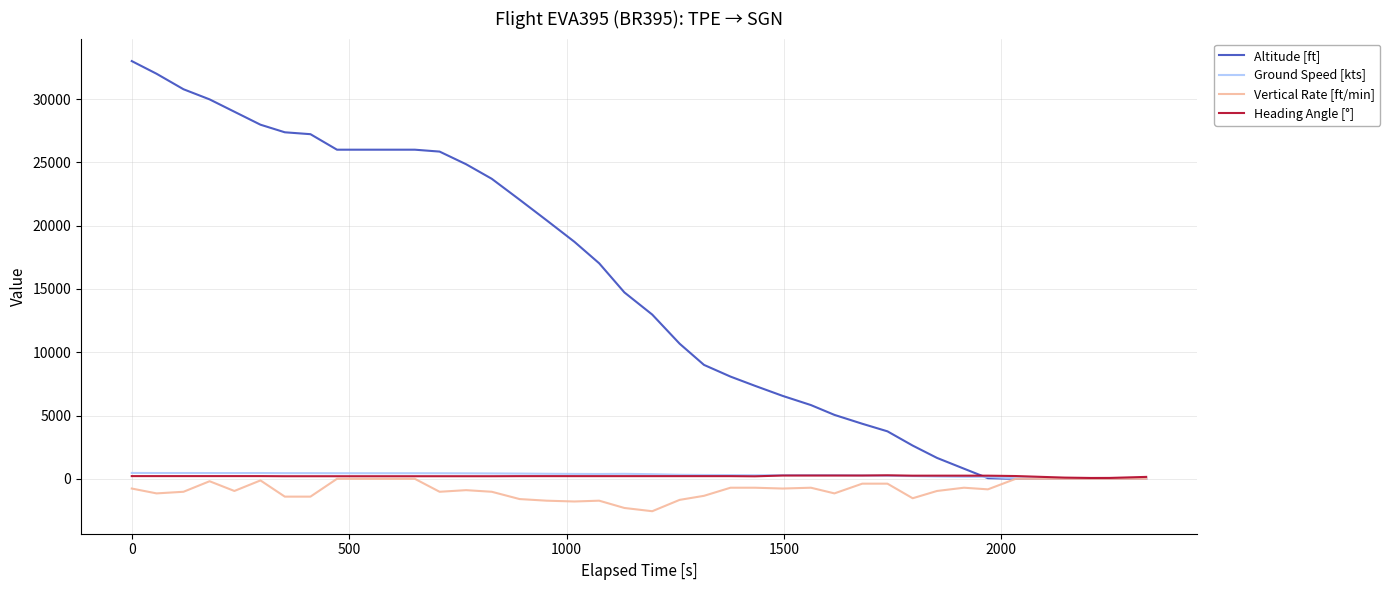

Which series has the largest total across all categories?

Altitude [ft]